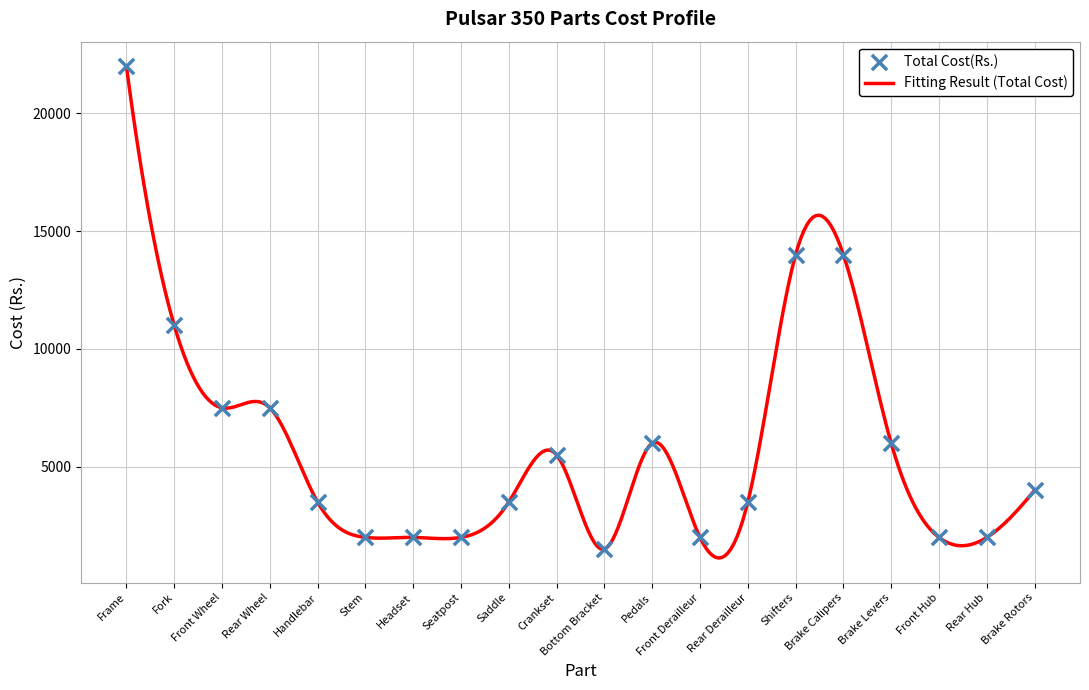

What is the ratio of the value at Bottom Bracket to the value at Pedals?

0.2